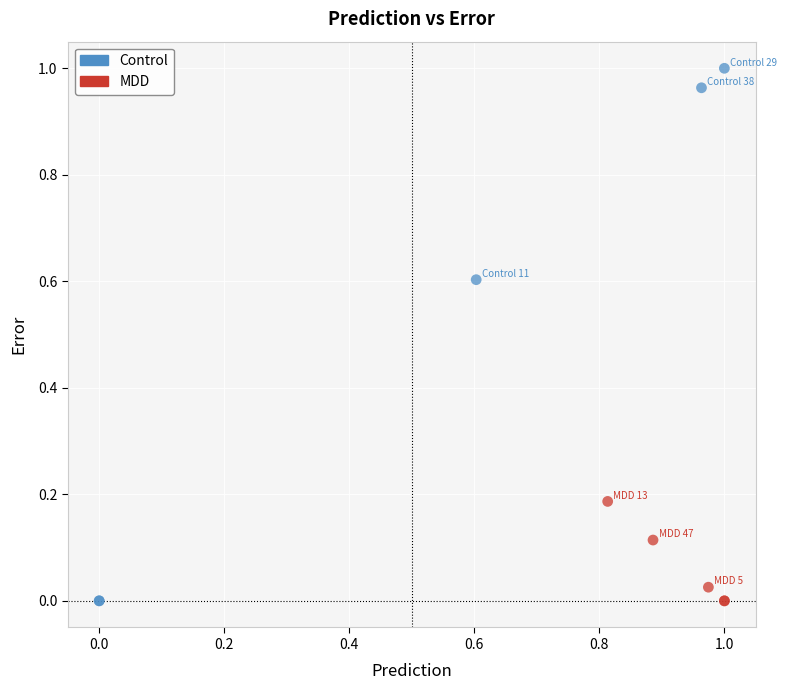

Which series reaches the maximum Y coordinate?

Control